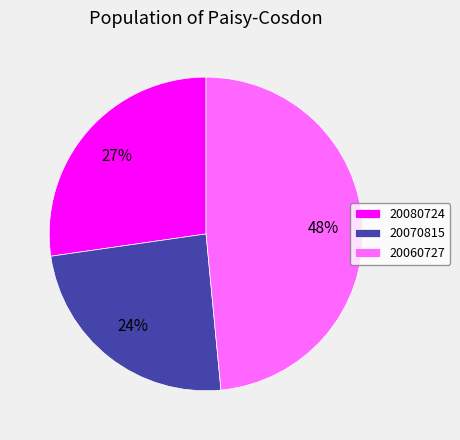

Is 20070815 the majority of the pie?

No